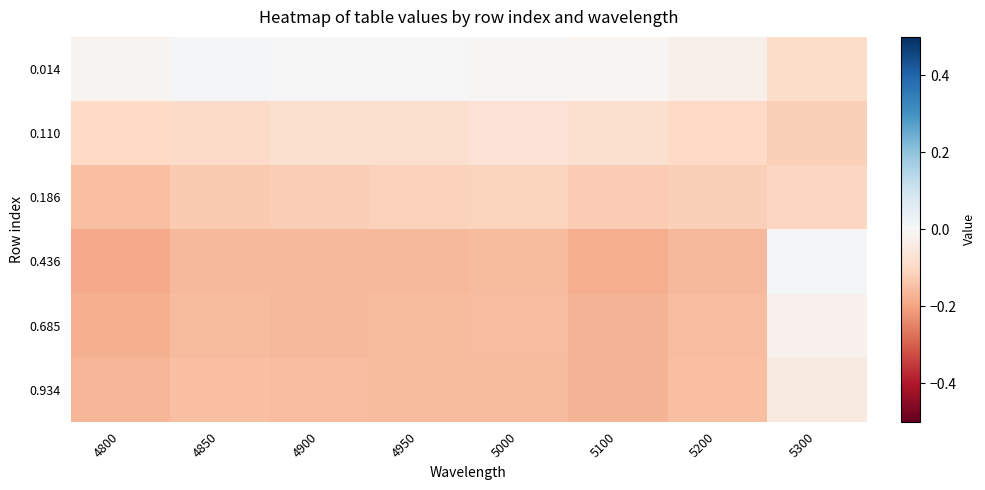

What is the difference between the highest and lowest values at 4850?

0.2